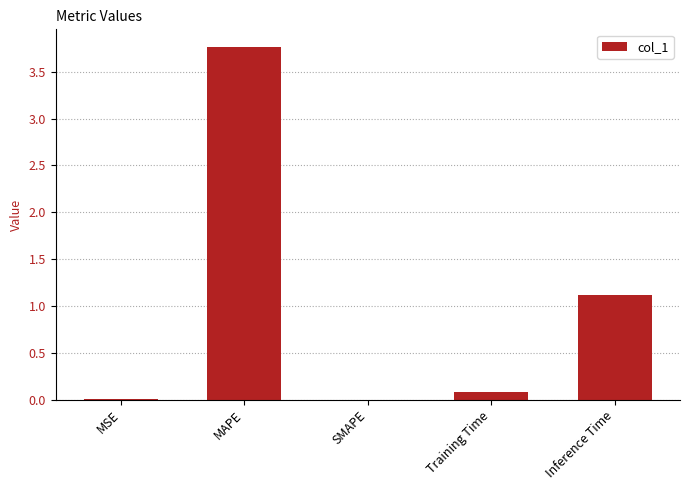

What is the greatest value displayed?

3.8